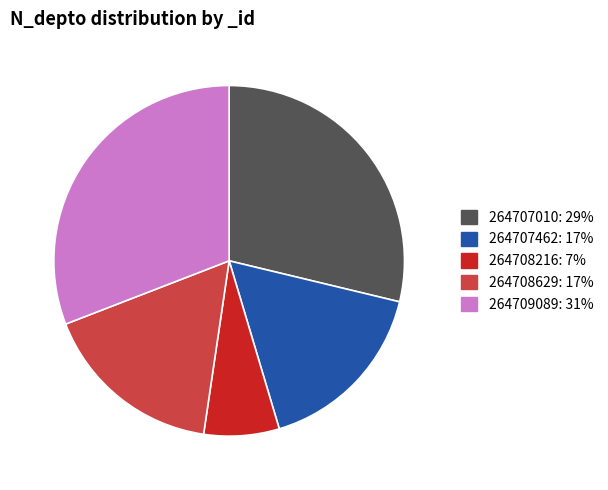

Which category has the smallest portion of the pie?

264708216